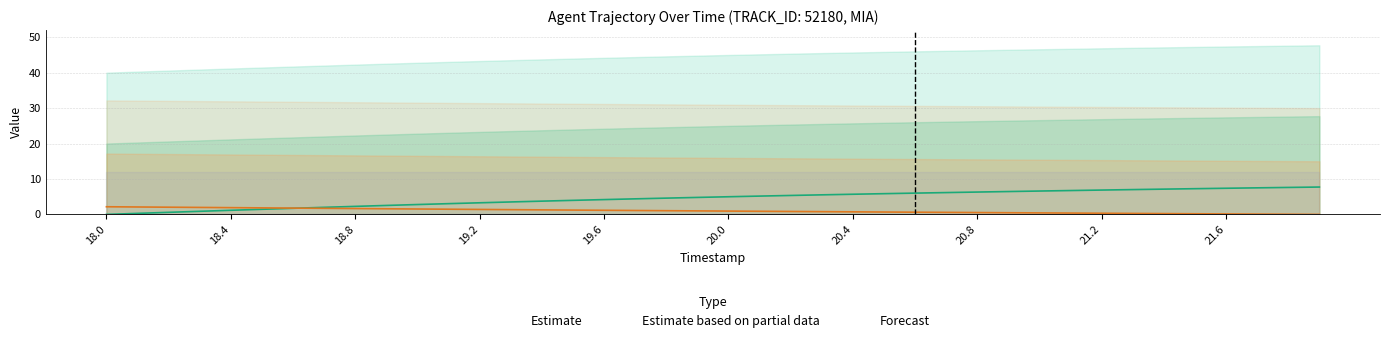

What is the highest value of the Estimate based on partial data series?

2.2